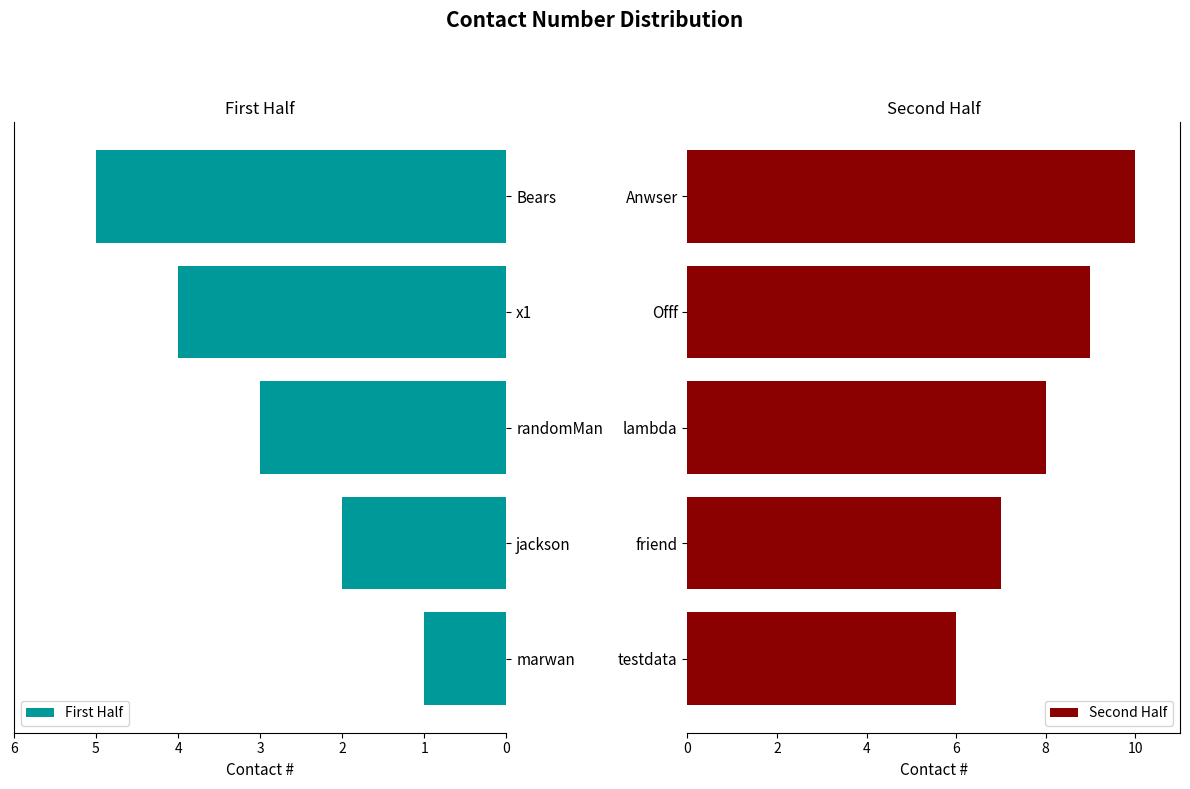

What is the sum of all First Half values?

15